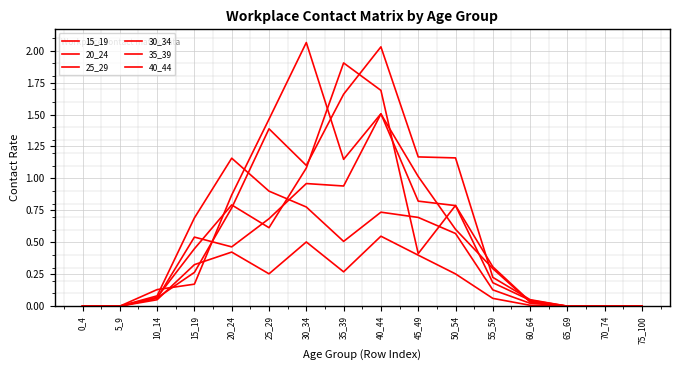

Read the 20_24 value at 50_54.

0.6